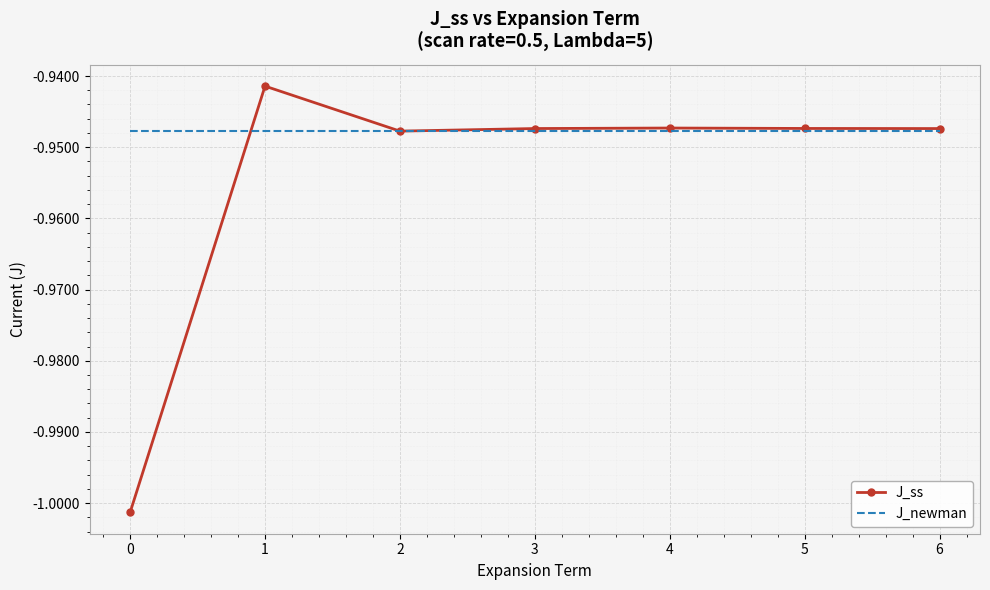

What is the difference between the second highest and minimum values in the J_ss series?

0.1